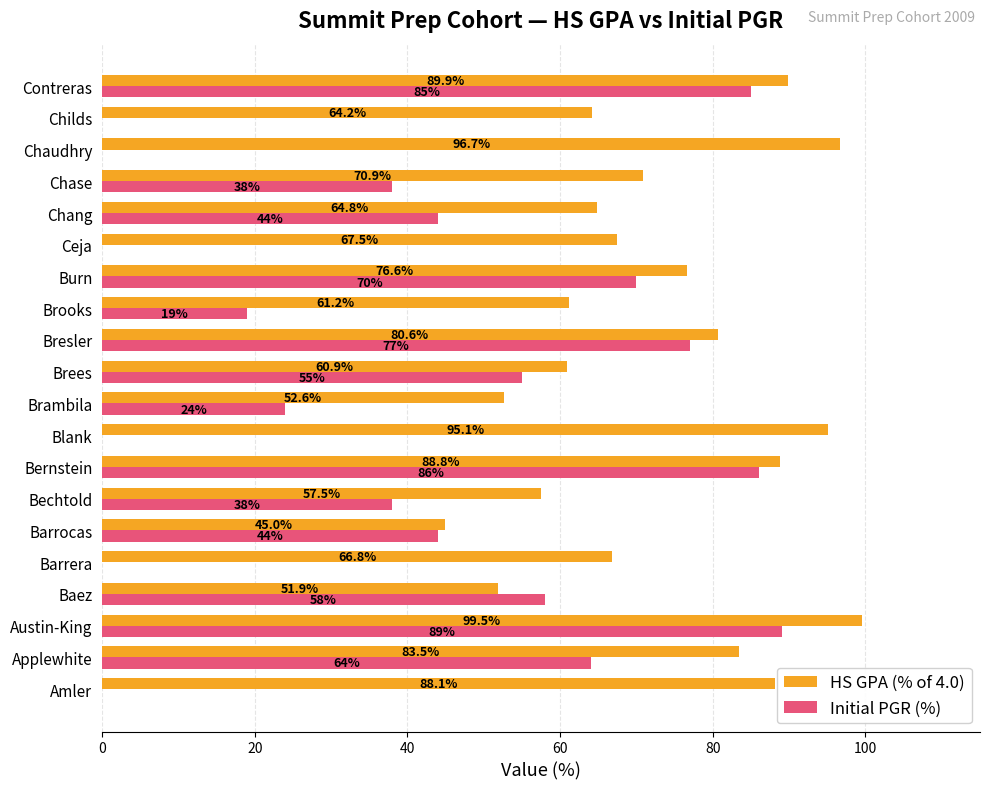

True or false: Initial PGR (%) has a value of 89.8 at Brees.

False